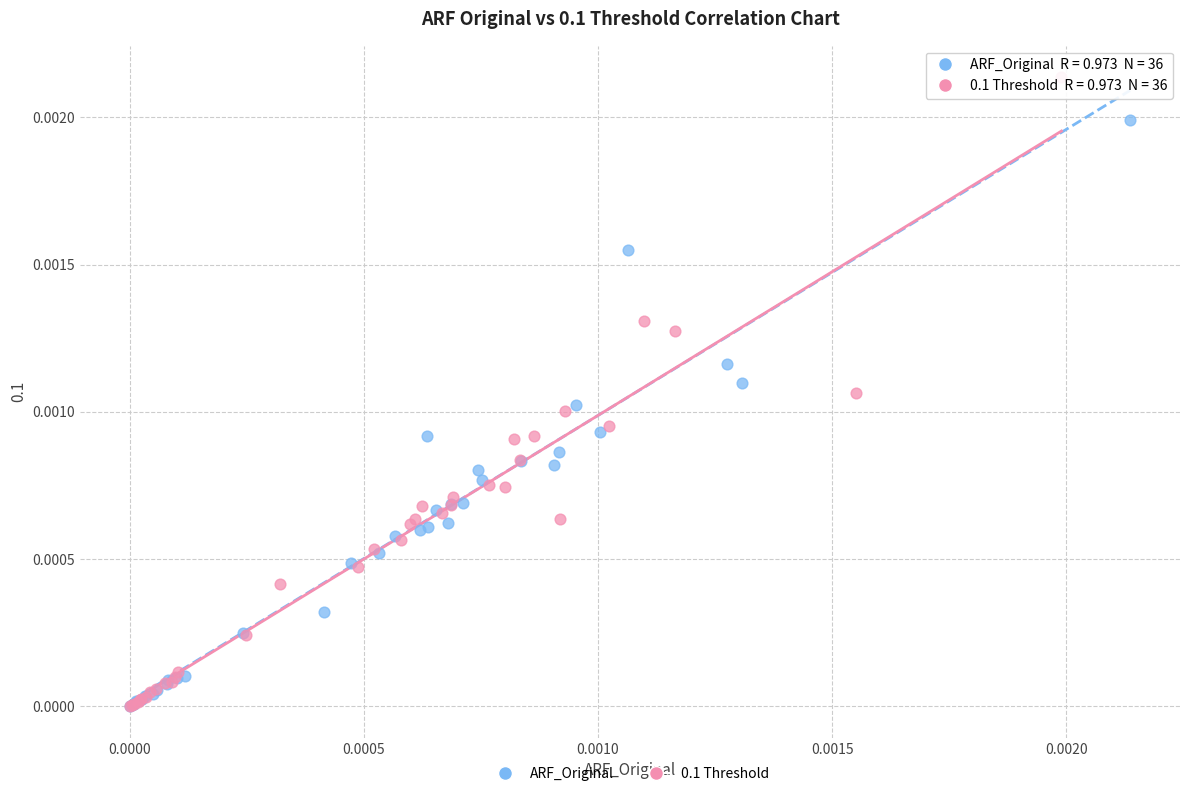

What are all the series names shown in the legend?

ARF_Original, 0.1 Threshold